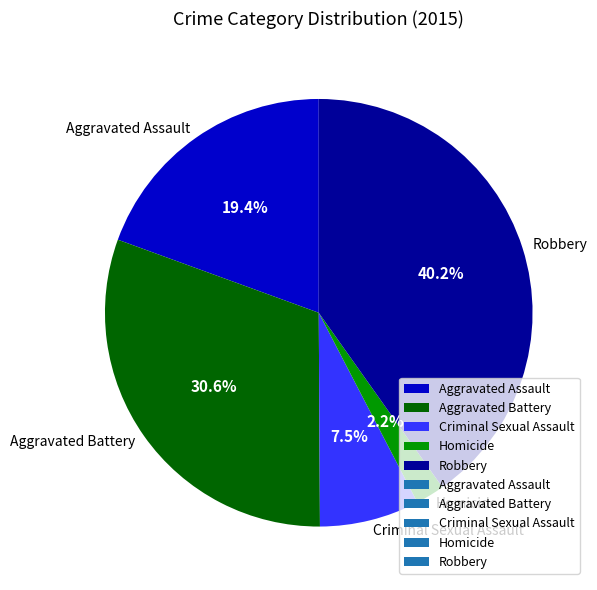

What is the largest slice in the pie chart?

Robbery